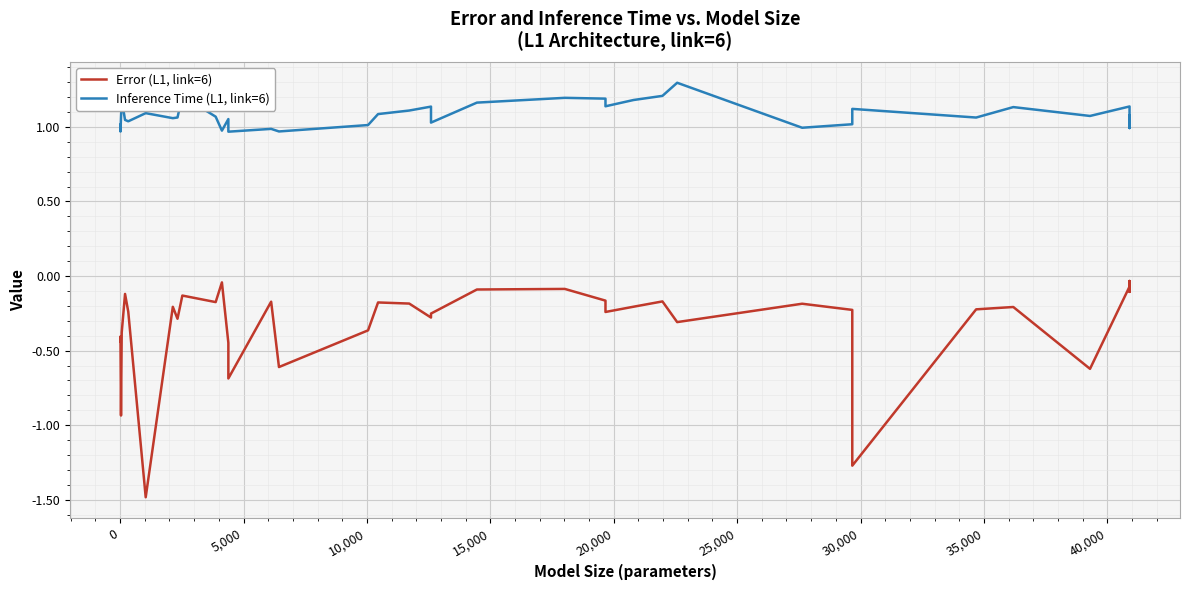

What is the highest value of the Inference Time (L1, link=6) series?

1.3